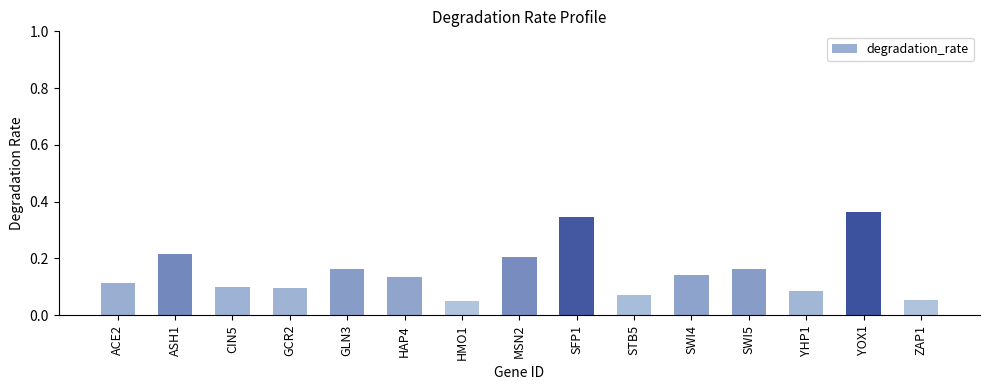

Is it true that the value at YHP1 is 0.1?

True